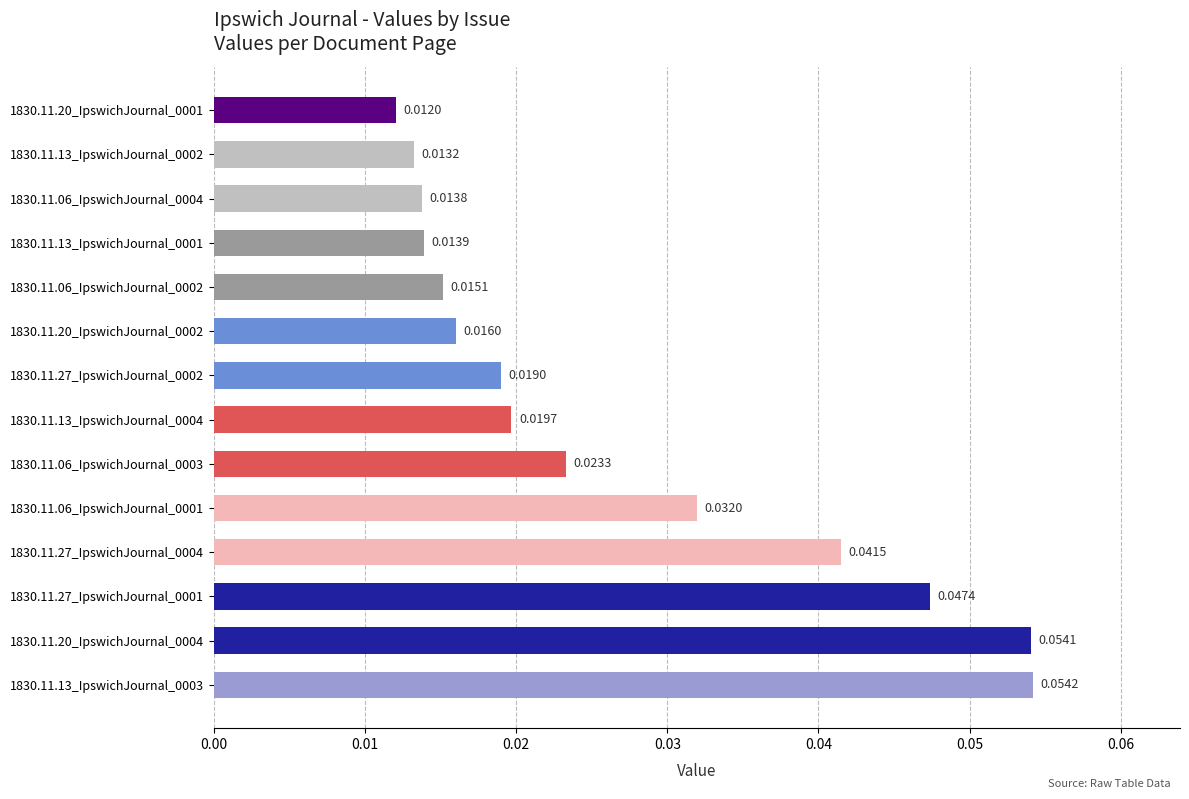

Rank the categories by value from highest to lowest.

1830.11.13_IpswichJournal_0003, 1830.11.20_IpswichJournal_0004, 1830.11.27_IpswichJournal_0001, 1830.11.27_IpswichJournal_0004, 1830.11.06_IpswichJournal_0001, 1830.11.06_IpswichJournal_0003, 1830.11.13_IpswichJournal_0004, 1830.11.27_IpswichJournal_0002, 1830.11.20_IpswichJournal_0002, 1830.11.06_IpswichJournal_0002, 1830.11.13_IpswichJournal_0001, 1830.11.06_IpswichJournal_0004, 1830.11.13_IpswichJournal_0002, 1830.11.20_IpswichJournal_0001